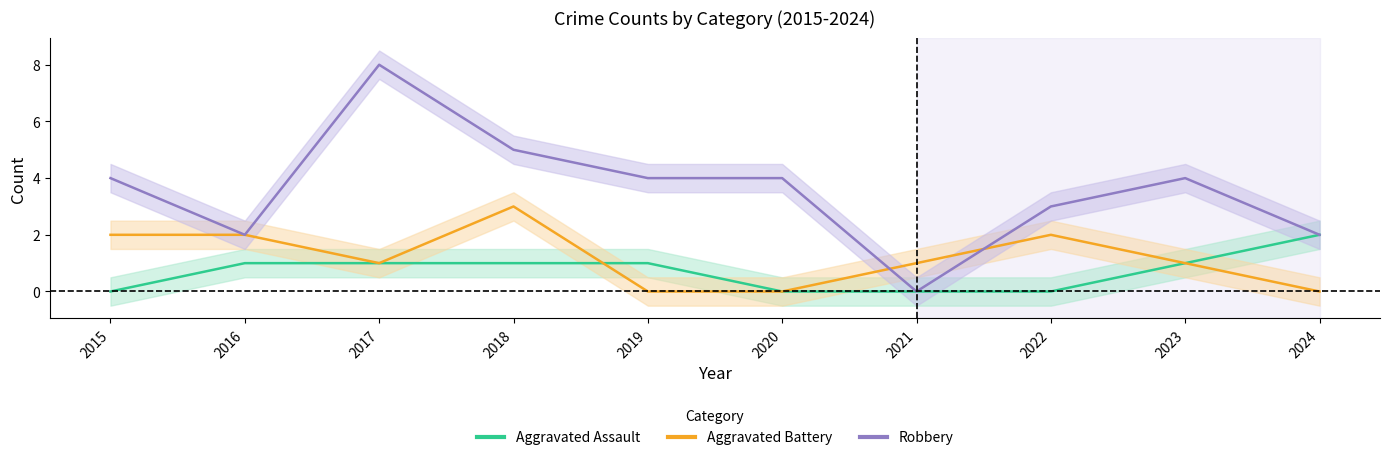

At which category does Aggravated Battery reach its first local peak?

2018